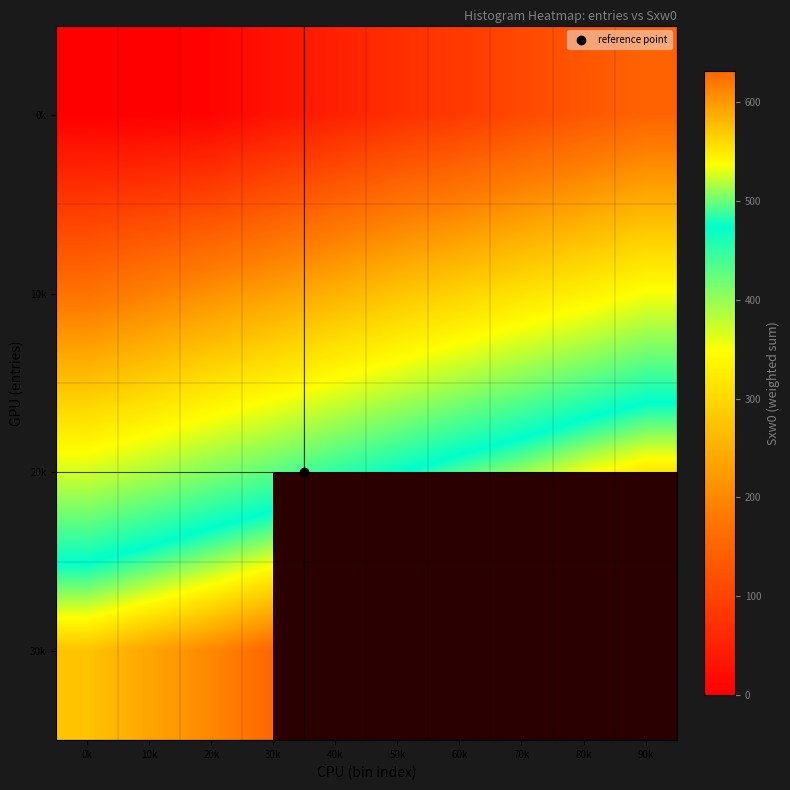

Count the number of data series in this chart.

4